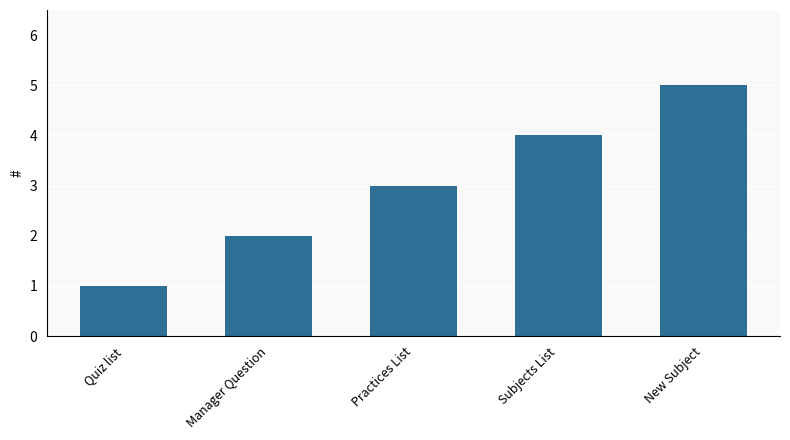

What value does the data have at Quiz list?

1